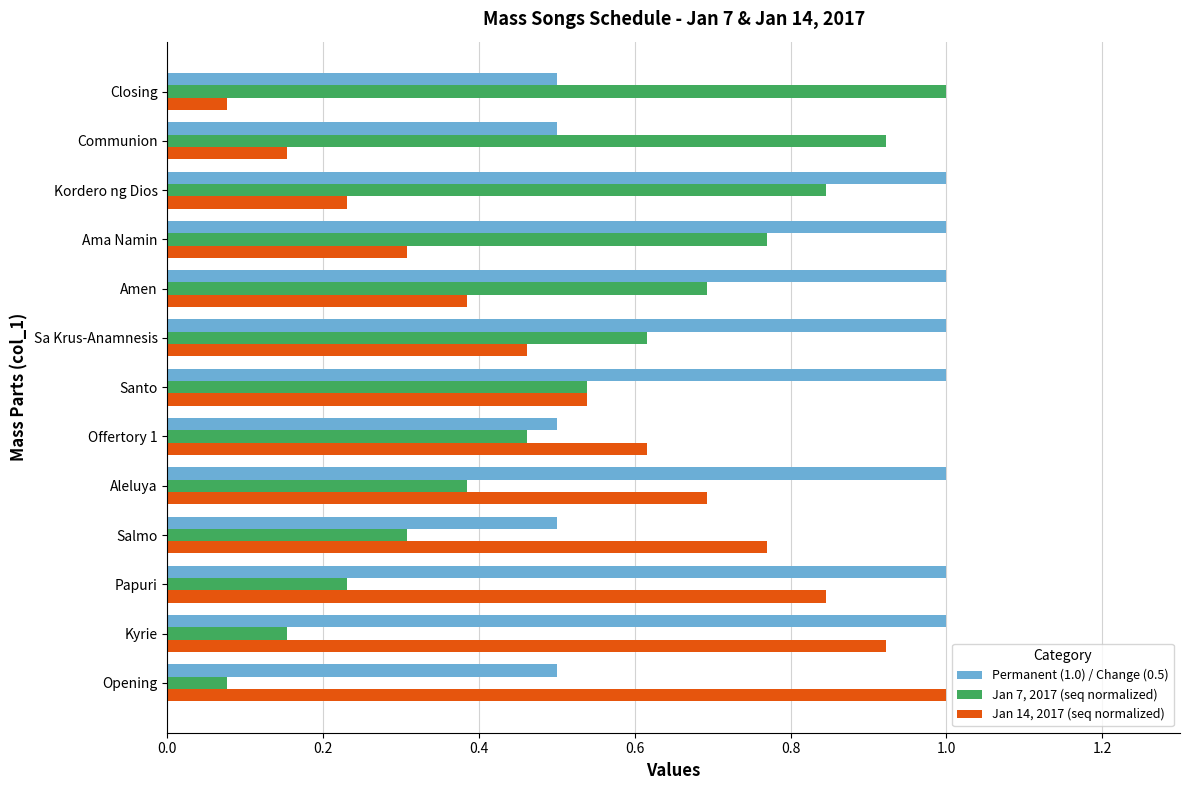

At how many categories does at least one series exceed 0?

13